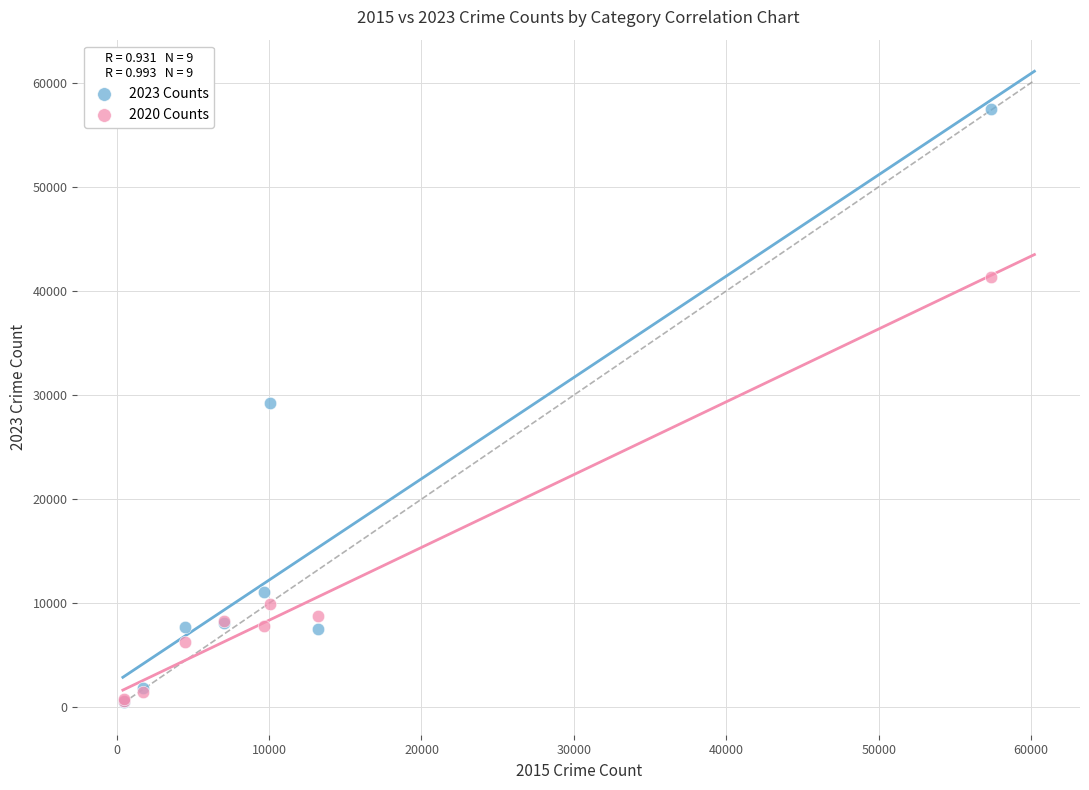

What are all the series names shown in the legend?

2023 Counts, 2020 Counts